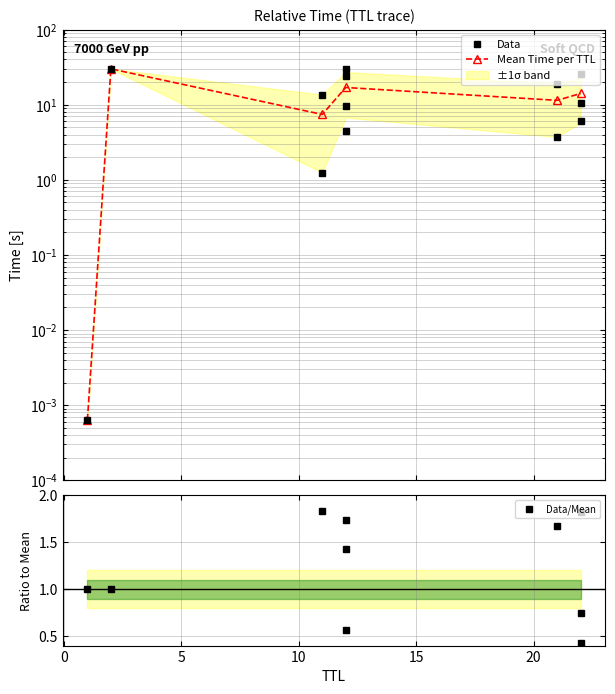

Which has a higher value, 22 or 11?

22